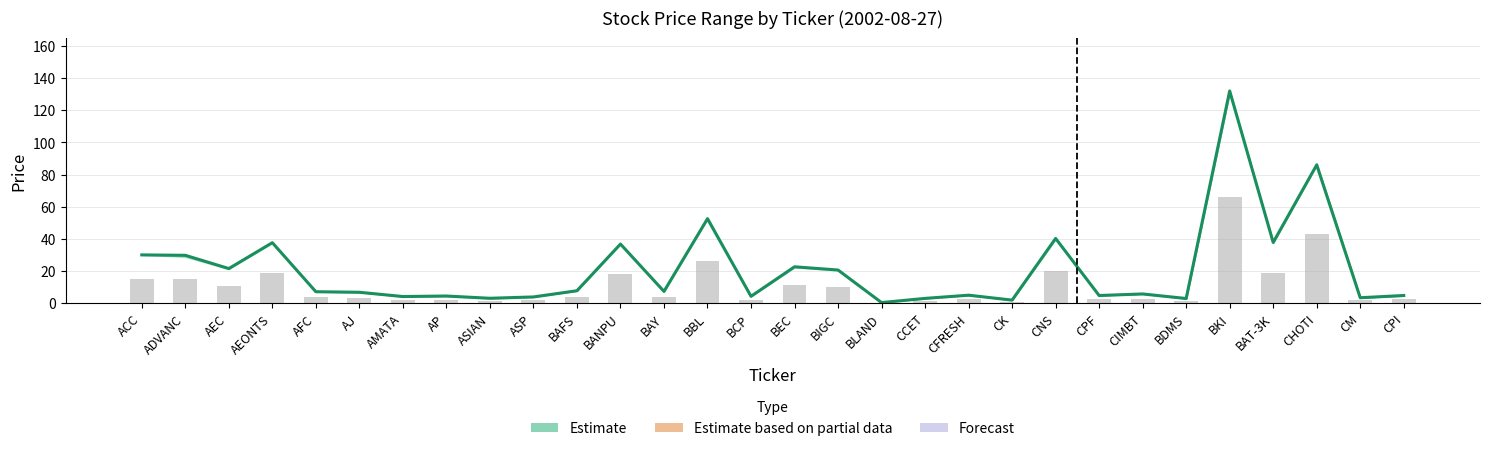

Rank the categories by value from highest to lowest.

BKI, CHOTI, BBL, CNS, BAT-3K, AEONTS, BANPU, ACC, ADVANC, BEC, AEC, BIGC, BAFS, BAY, AFC, AJ, CIMBT, CFRESH, CPI, CPF, AP, BCP, AMATA, ASP, CM, ASIAN, CCET, BDMS, CK, BLAND